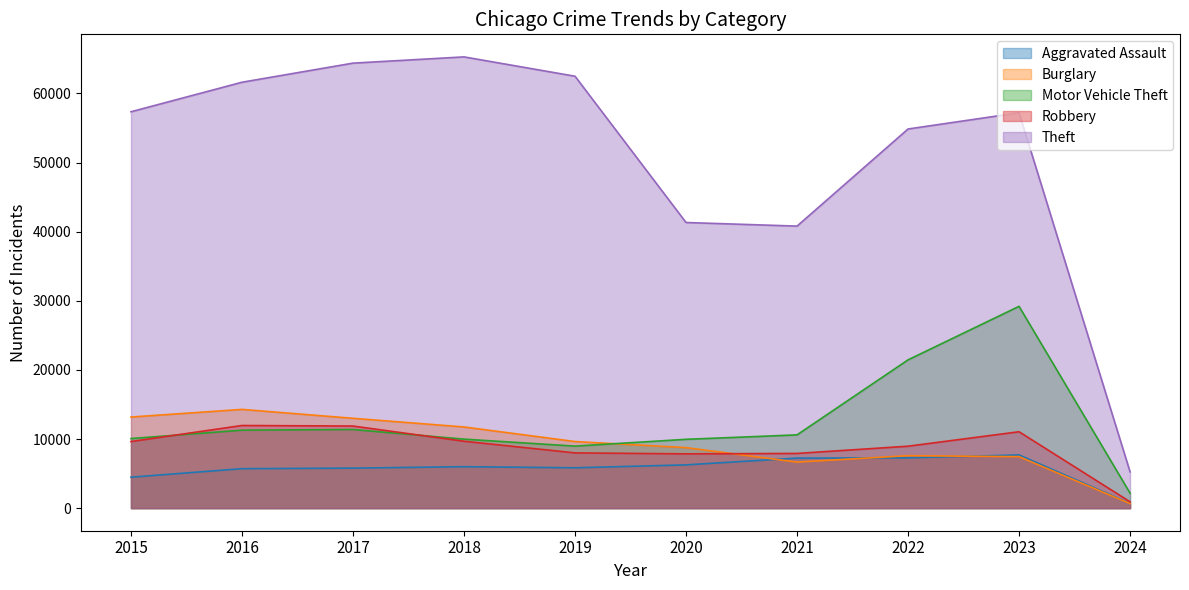

What is the value of the Aggravated Assault point at the 3rd from the left?

5793